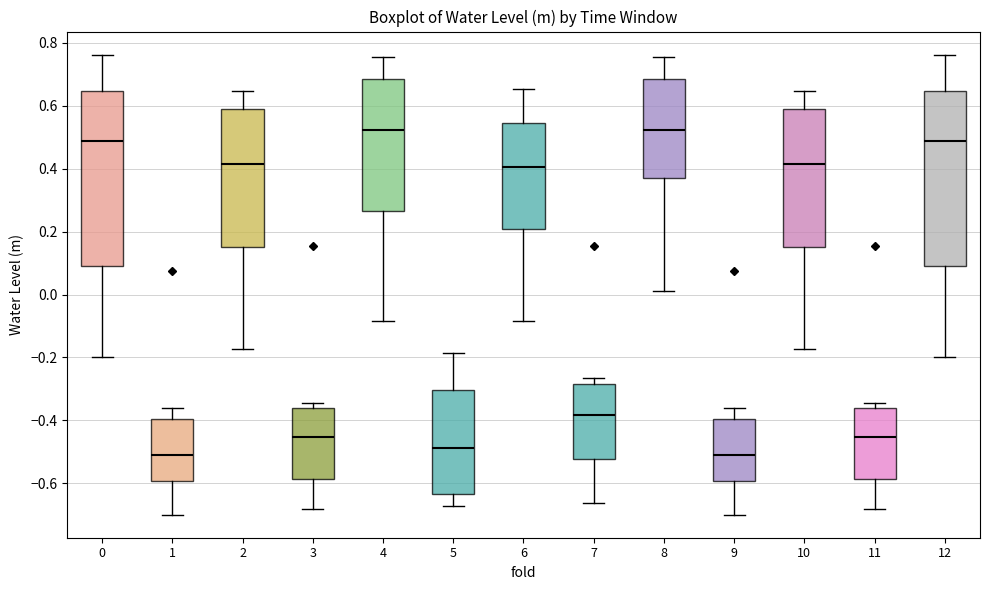

Reading left to right, read every box against the y-axis: the position of its median line, the range the box covers, and the ends of its whiskers. The values are not printed on the chart, so give them approximately, as read against the axis.

0: median 0.48, box 0.10 to 0.64, whiskers -0.20 to 0.76
1: median -0.52, box -0.60 to -0.40, whiskers -0.70 to -0.36
2: median 0.42, box 0.16 to 0.58, whiskers -0.18 to 0.64
3: median -0.46, box -0.58 to -0.36, whiskers -0.68 to -0.34
4: median 0.52, box 0.26 to 0.68, whiskers -0.08 to 0.76
5: median -0.48, box -0.64 to -0.30, whiskers -0.68 to -0.18
6: median 0.40, box 0.20 to 0.54, whiskers -0.08 to 0.66
7: median -0.38, box -0.52 to -0.28, whiskers -0.66 to -0.26
8: median 0.52, box 0.38 to 0.68, whiskers 0.02 to 0.76
9: median -0.52, box -0.60 to -0.40, whiskers -0.70 to -0.36
10: median 0.42, box 0.16 to 0.58, whiskers -0.18 to 0.64
11: median -0.46, box -0.58 to -0.36, whiskers -0.68 to -0.34
12: median 0.48, box 0.10 to 0.64, whiskers -0.20 to 0.76